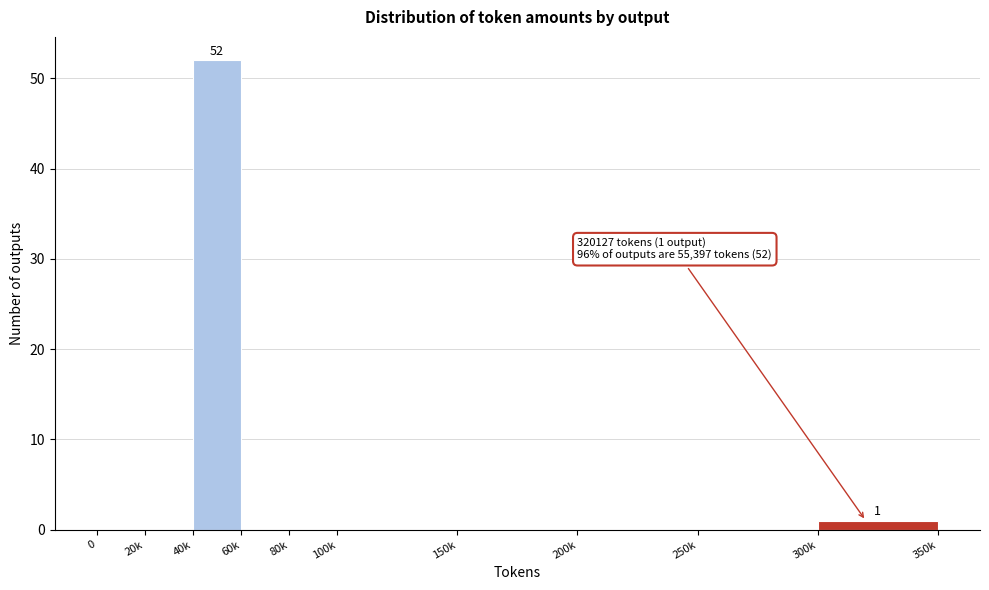

Reading left to right, what are all the values shown in this chart?

0=0	20k=0	40k=52	60k=0	80k=0	100k=0	150k=0	200k=0	250k=0	300k=1